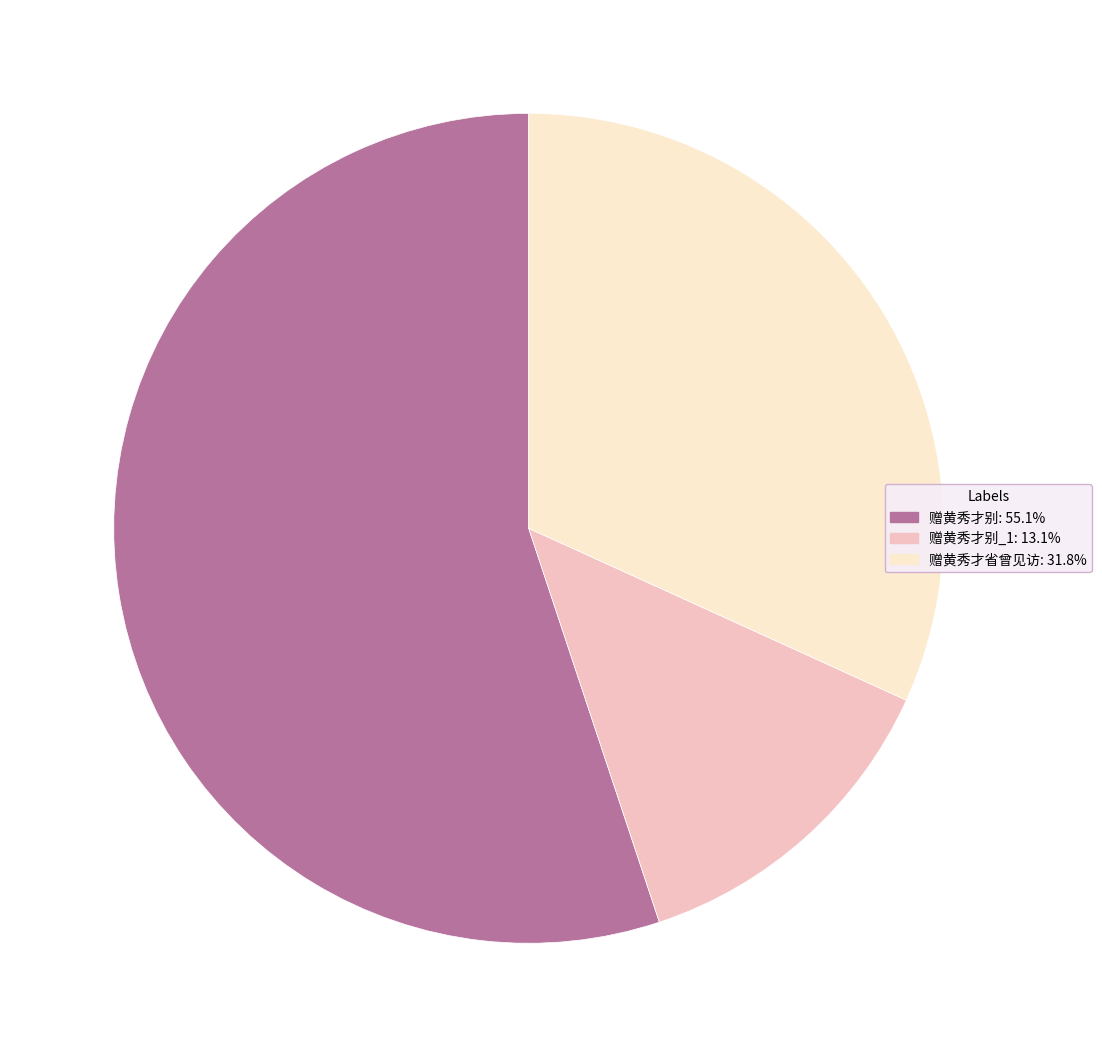

Is there any slice that represents more than half of the pie?

Yes